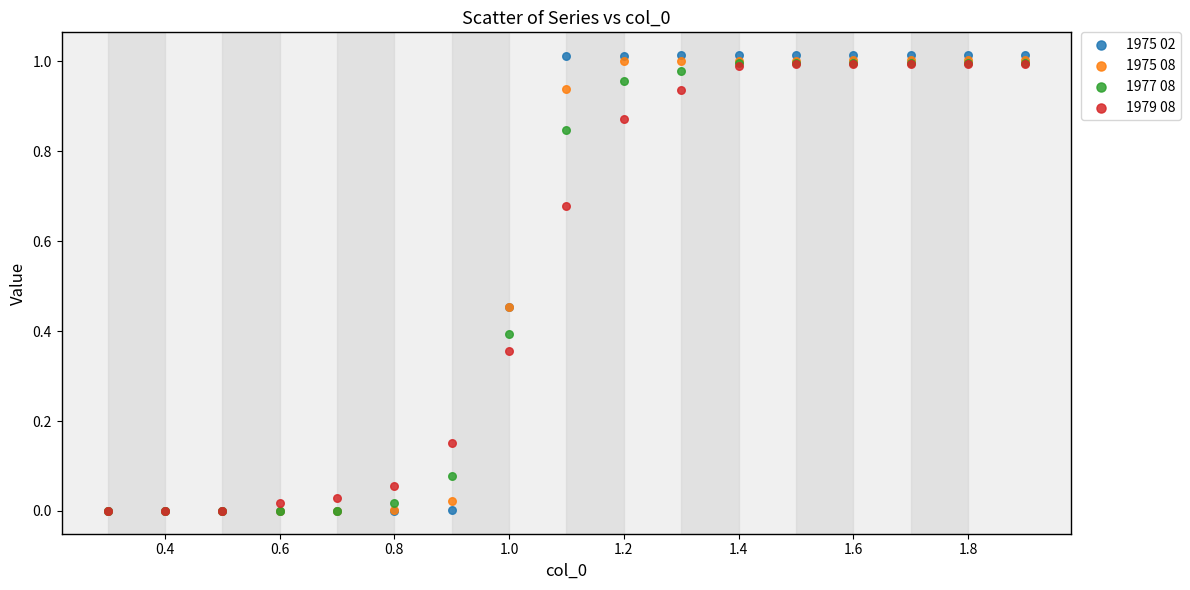

What are all the series names shown in the legend?

1975 02, 1975 08, 1977 08, 1979 08